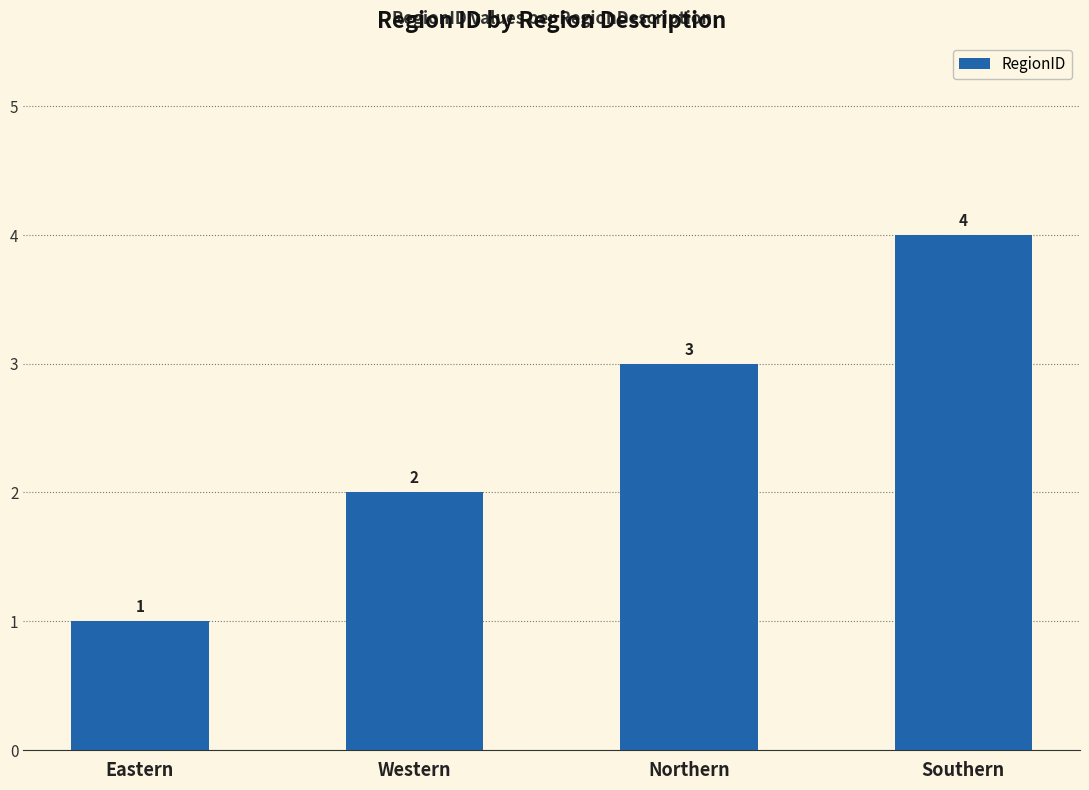

True or false: the data shows 1 at Western.

False